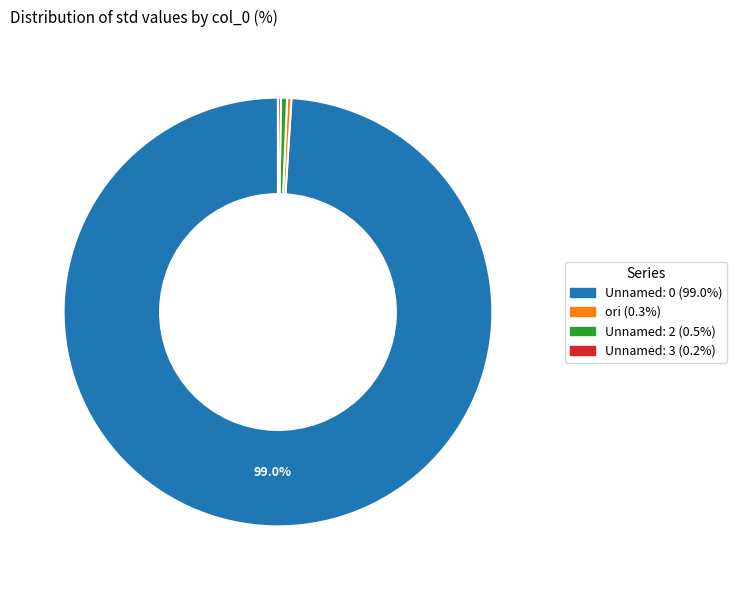

Which slice represents more than half of the pie?

Unnamed: 0